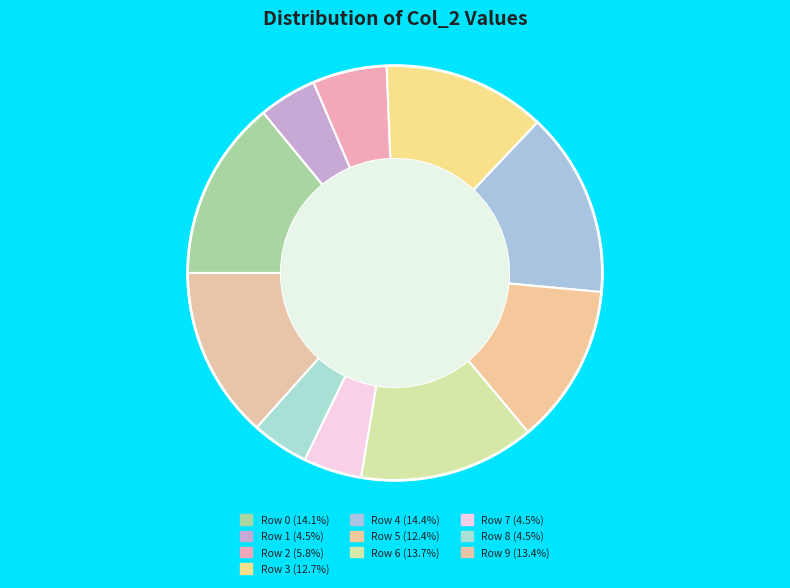

The Row 2 slice represents 6% of the pie. True or false?

True